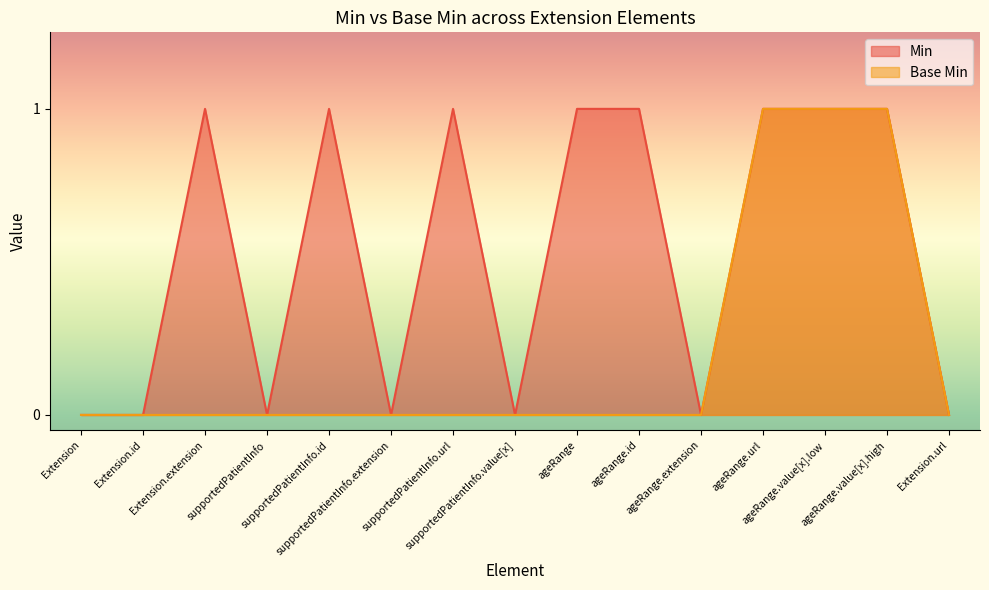

How many lines are shown in the chart?

2